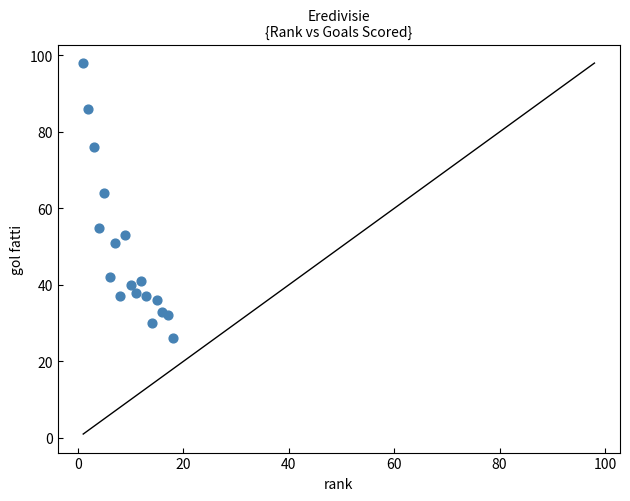

What Y value in the scatter plot is closest to 62?

64